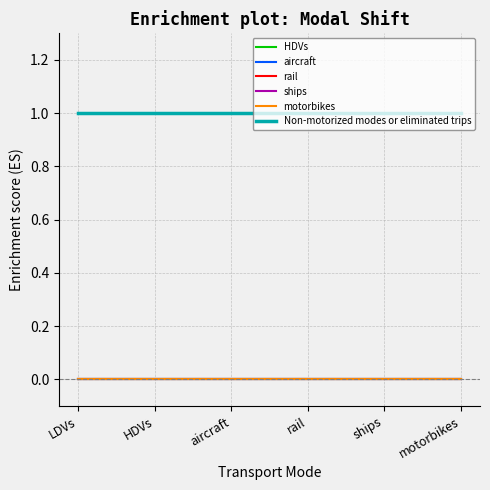

True or false: rail and Non-motorized modes or eliminated trips cross at least once.

False